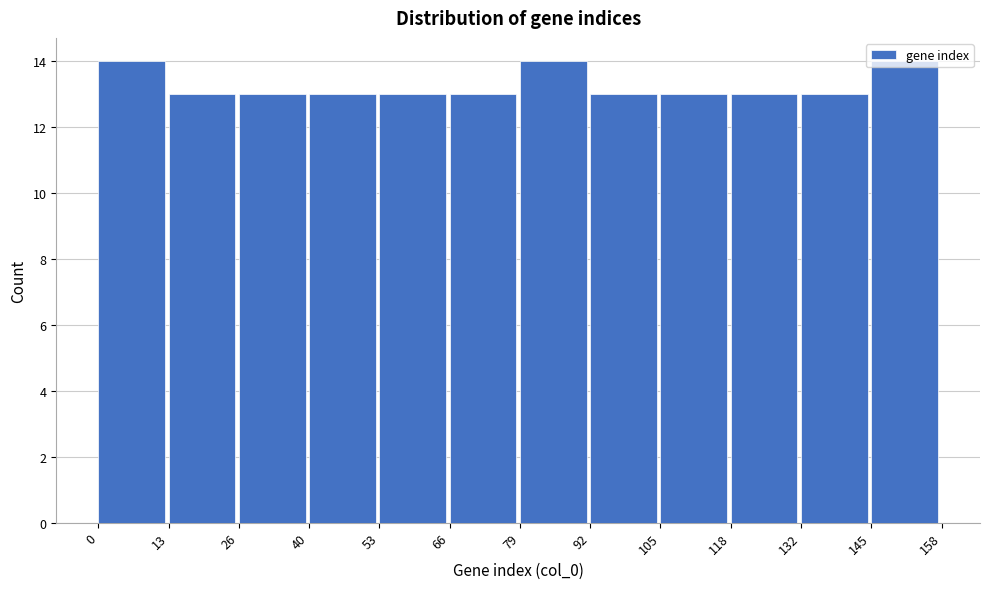

Reading left to right, list every bar in this chart as the range it spans on the x-axis followed by its height. The values are not printed on the chart, so give them approximately, as read against the axis.

0 to 13: 14
13 to 26: 13
26 to 40: 13
40 to 53: 13
53 to 66: 13
66 to 79: 13
79 to 92: 14
92 to 105: 13
105 to 118: 13
118 to 132: 13
132 to 145: 13
145 to 158: 14